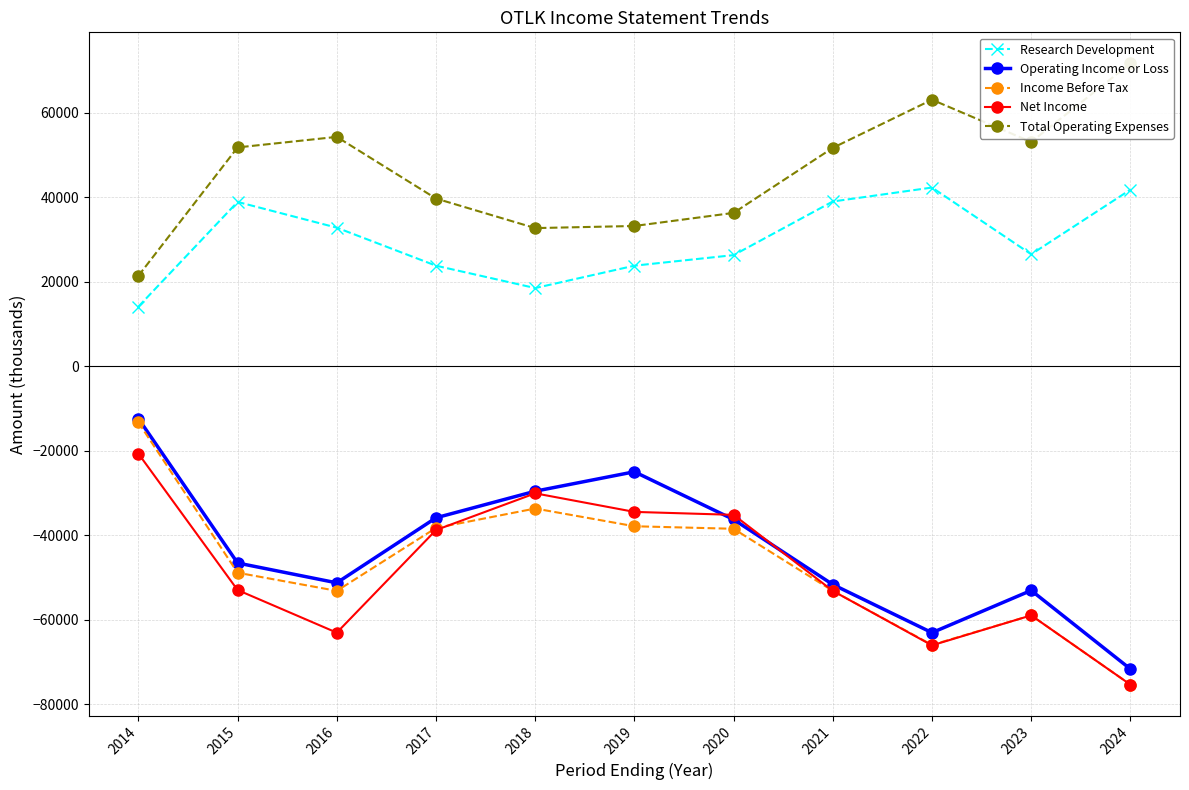

Which series has the largest total across all categories?

Total Operating Expenses